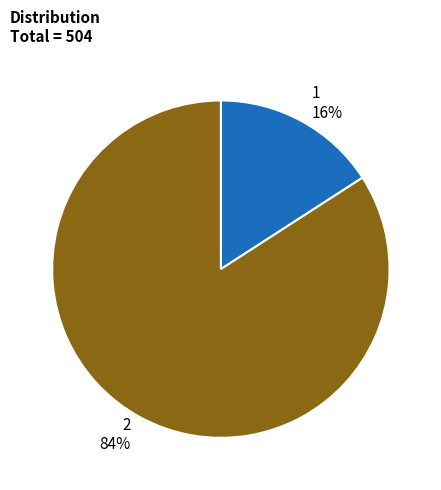

How many slices are in this pie chart?

2